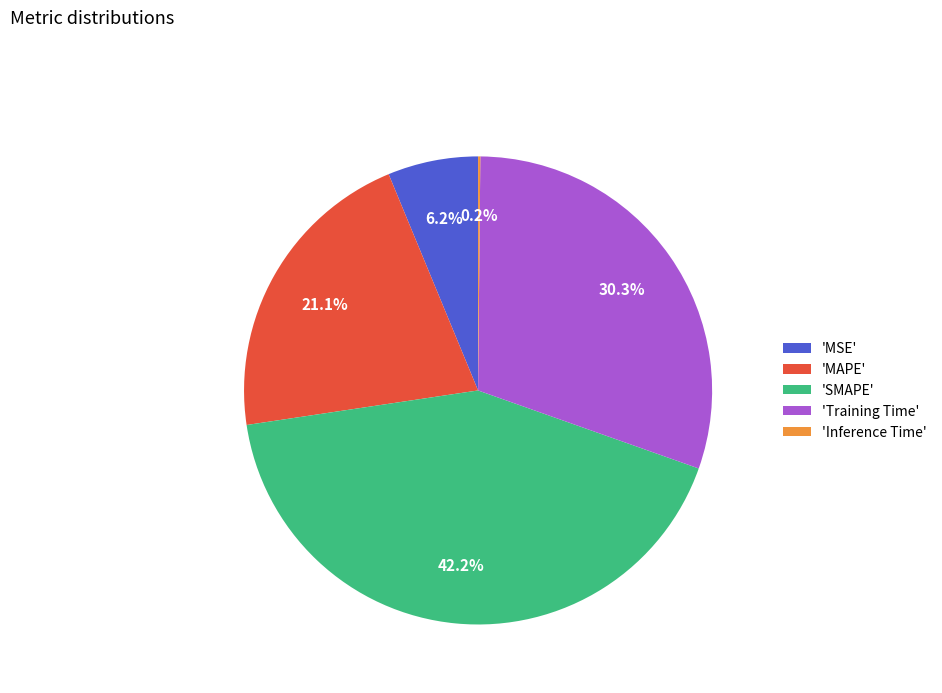

How much of the chart is everything except 'MSE'?

93.8%